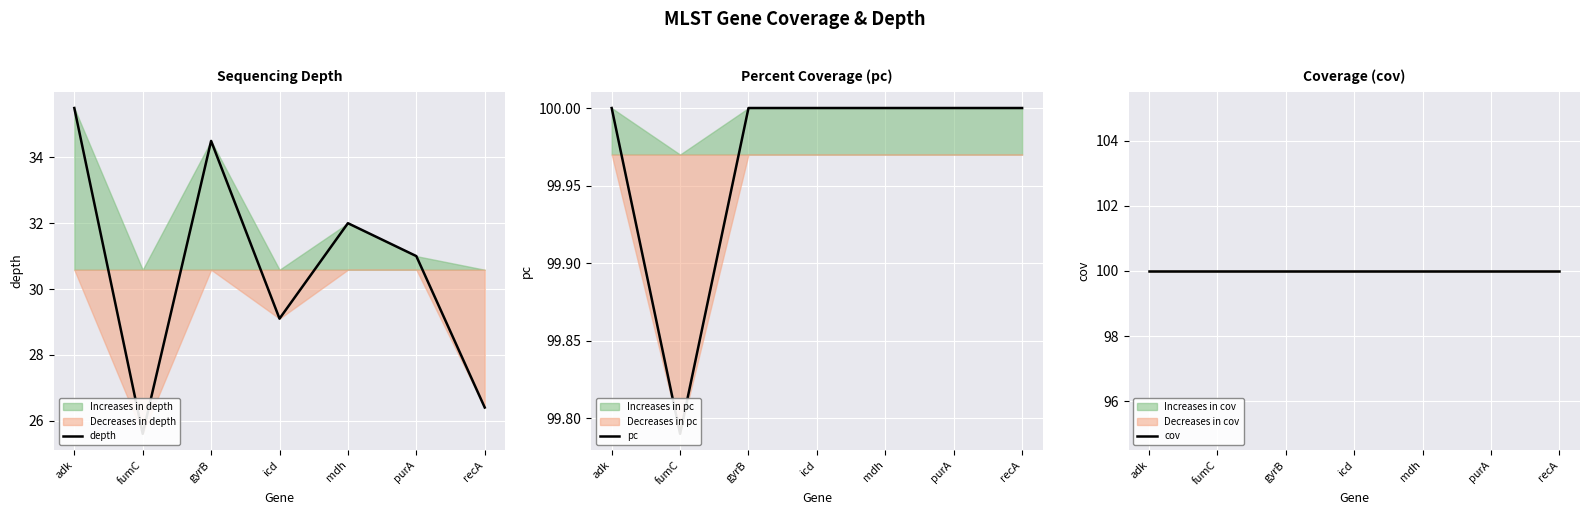

The value of depth at icd is 18.9. True or false?

False